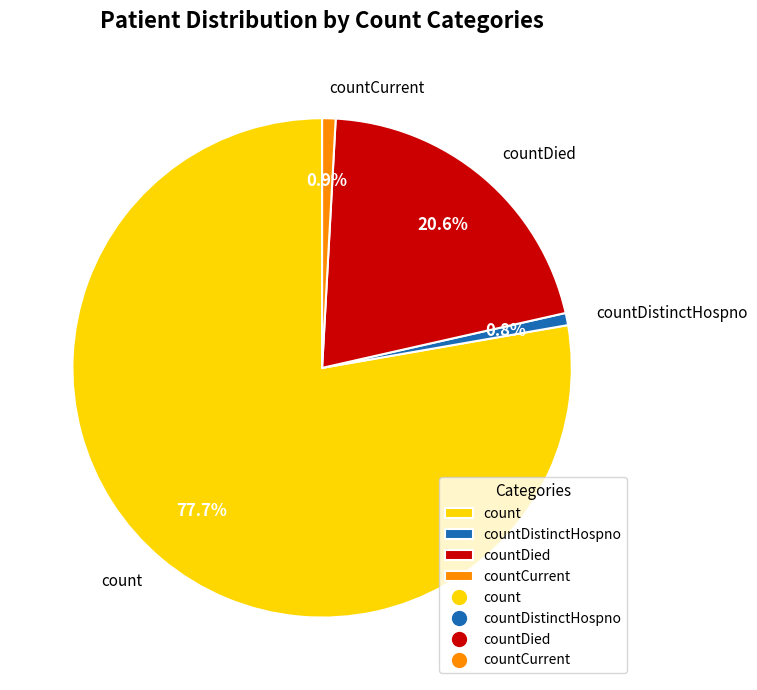

To the nearest percent, what is the difference between the count and countDistinctHospno slice percentages?

77%